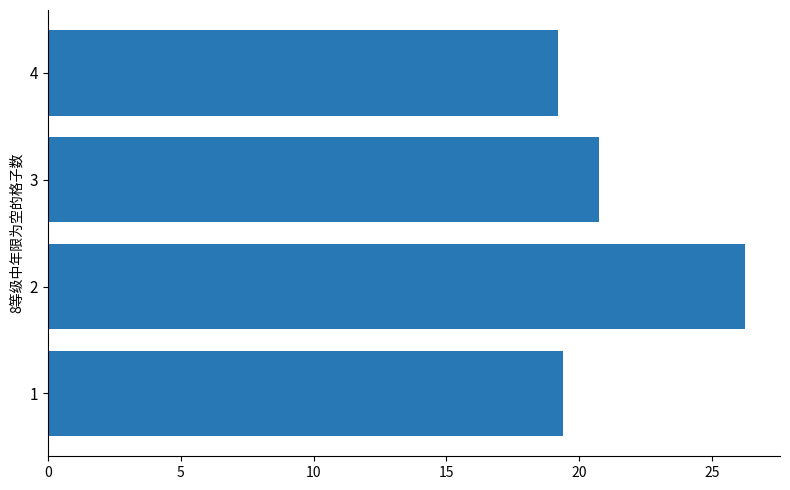

What is the average value?

21.4